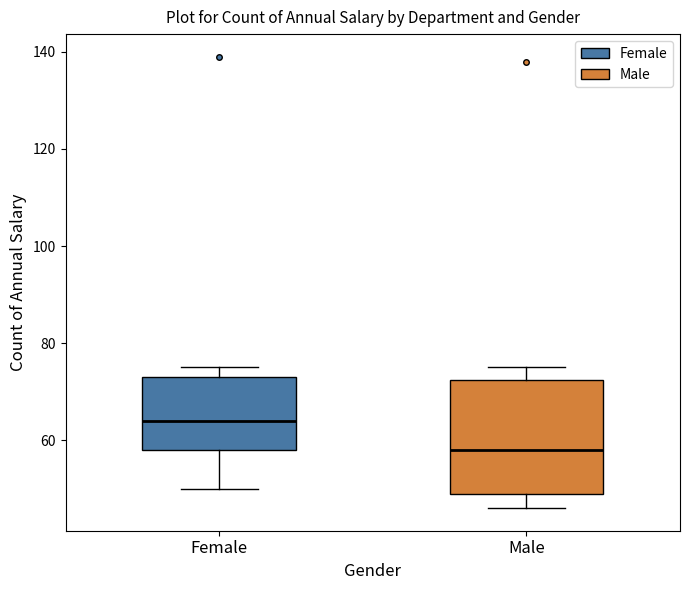

Where is the lower edge of the box for Male on the y-axis? The values are not printed on the chart, so give them approximately, as read against the axis.

50